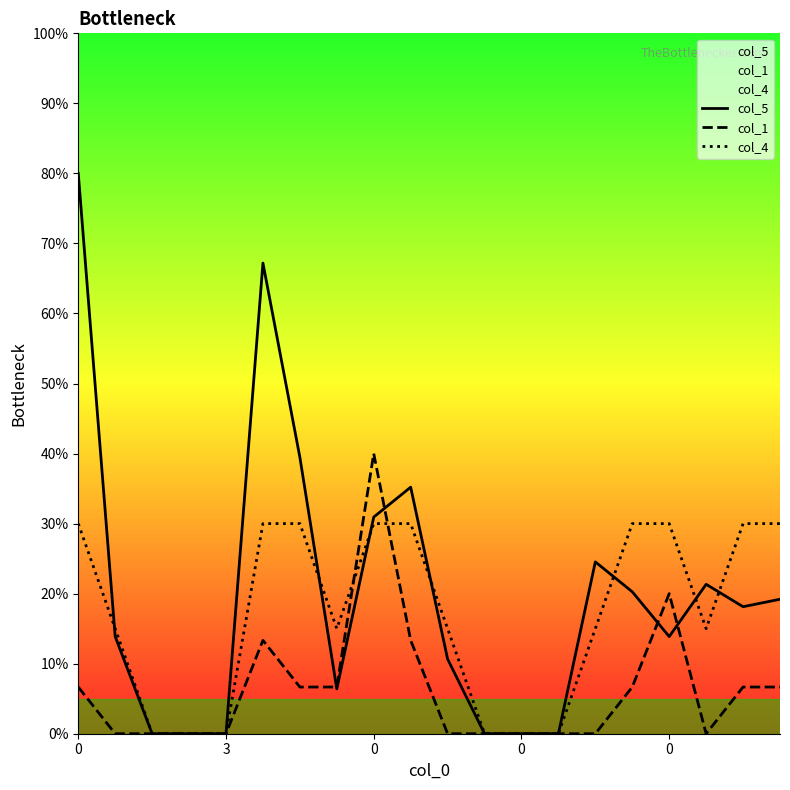

Rank the series by their maximum value, from lowest to highest.

col_4, col_1, col_5